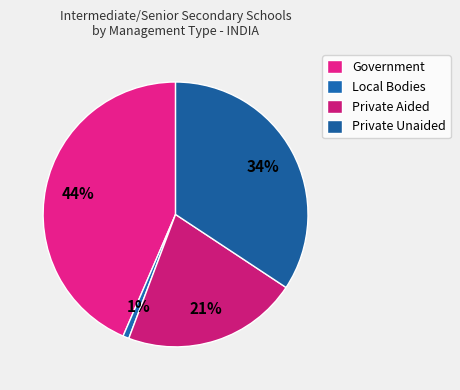

Is there a majority slice in this chart?

No